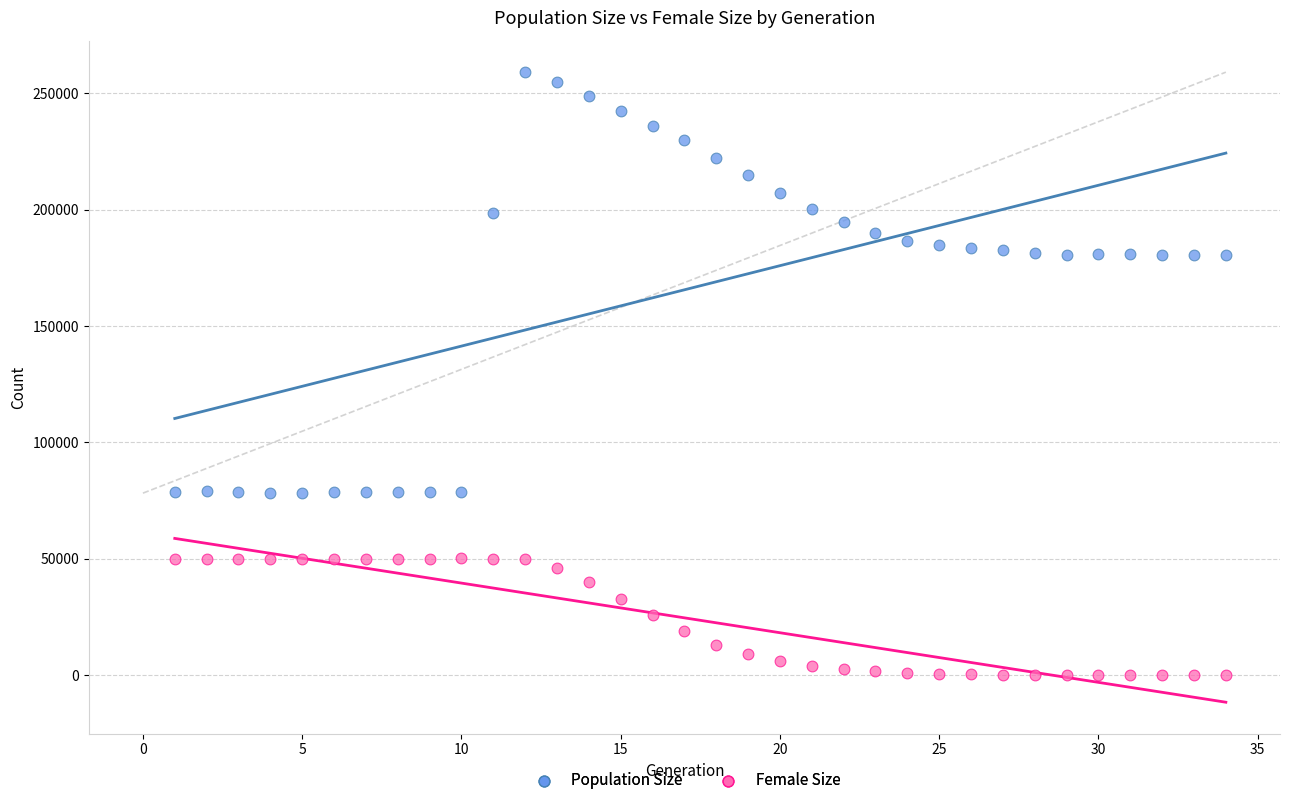

Which series has the largest Y range (max minus min)?

Population Size